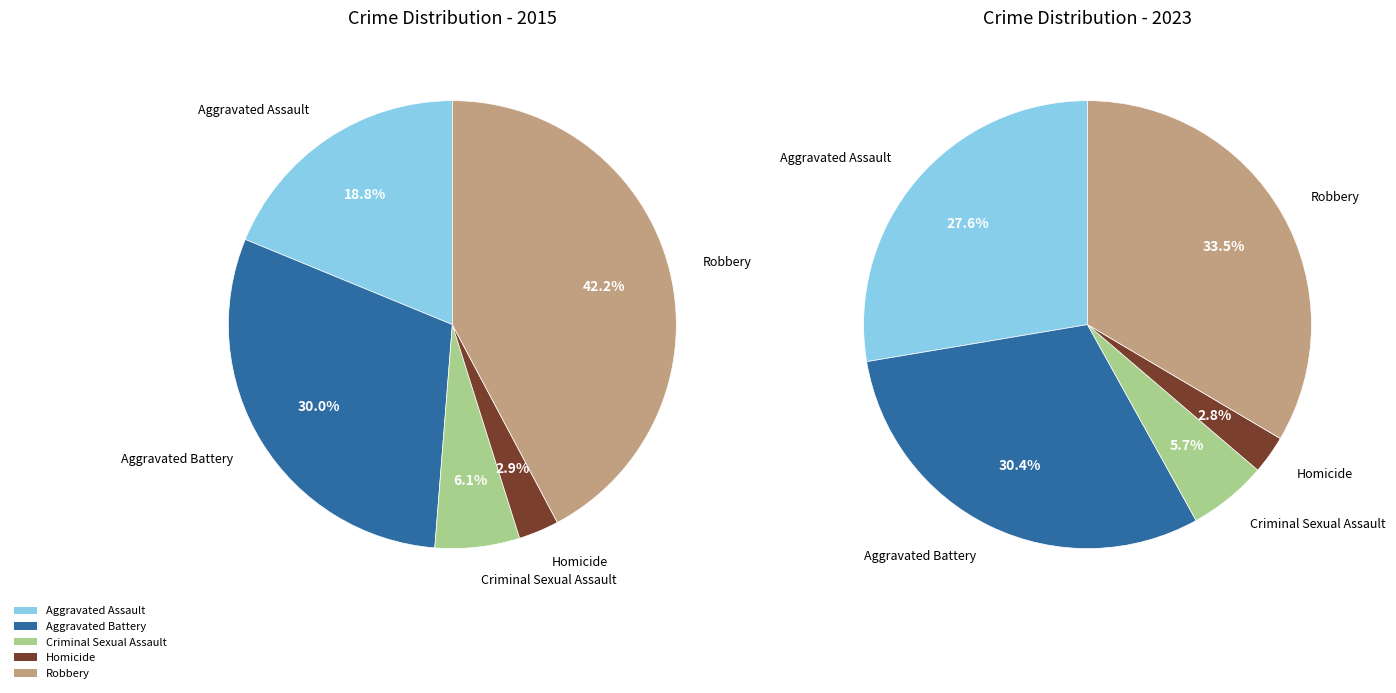

How many slices are in this pie chart?

5